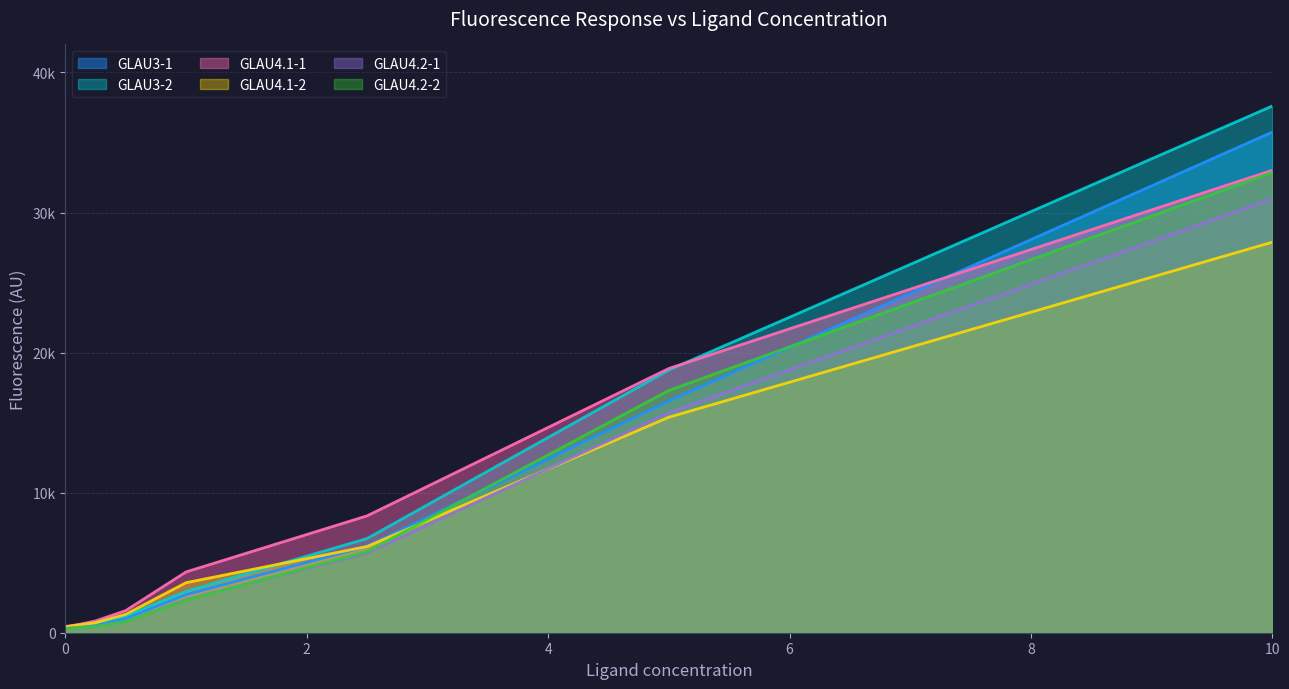

What is the approximate value of GLAU3-2 at 2.5?

6726